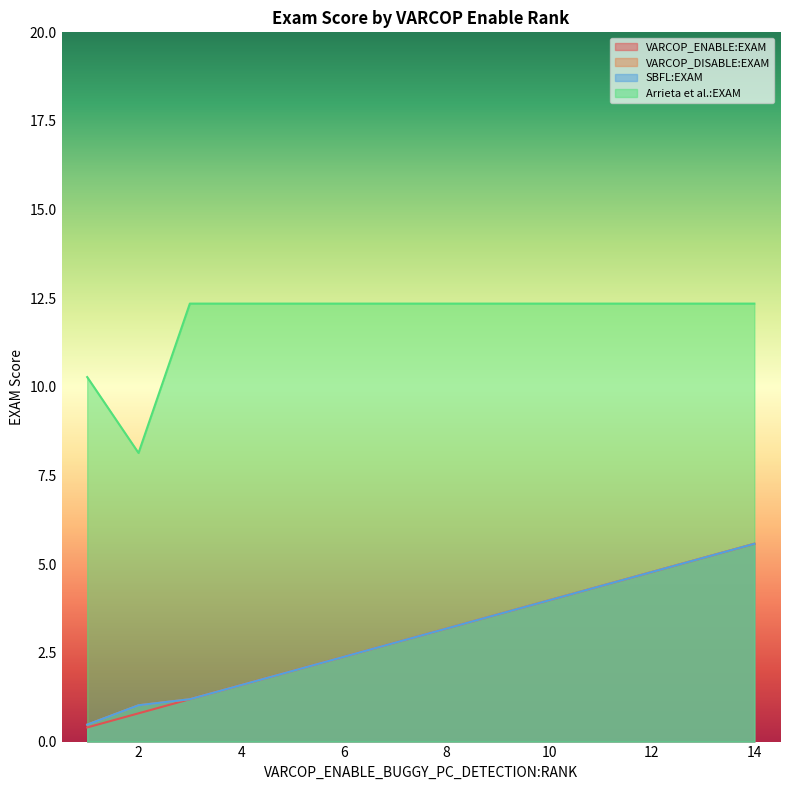

Does the chart display data point markers on the line(s)?

No